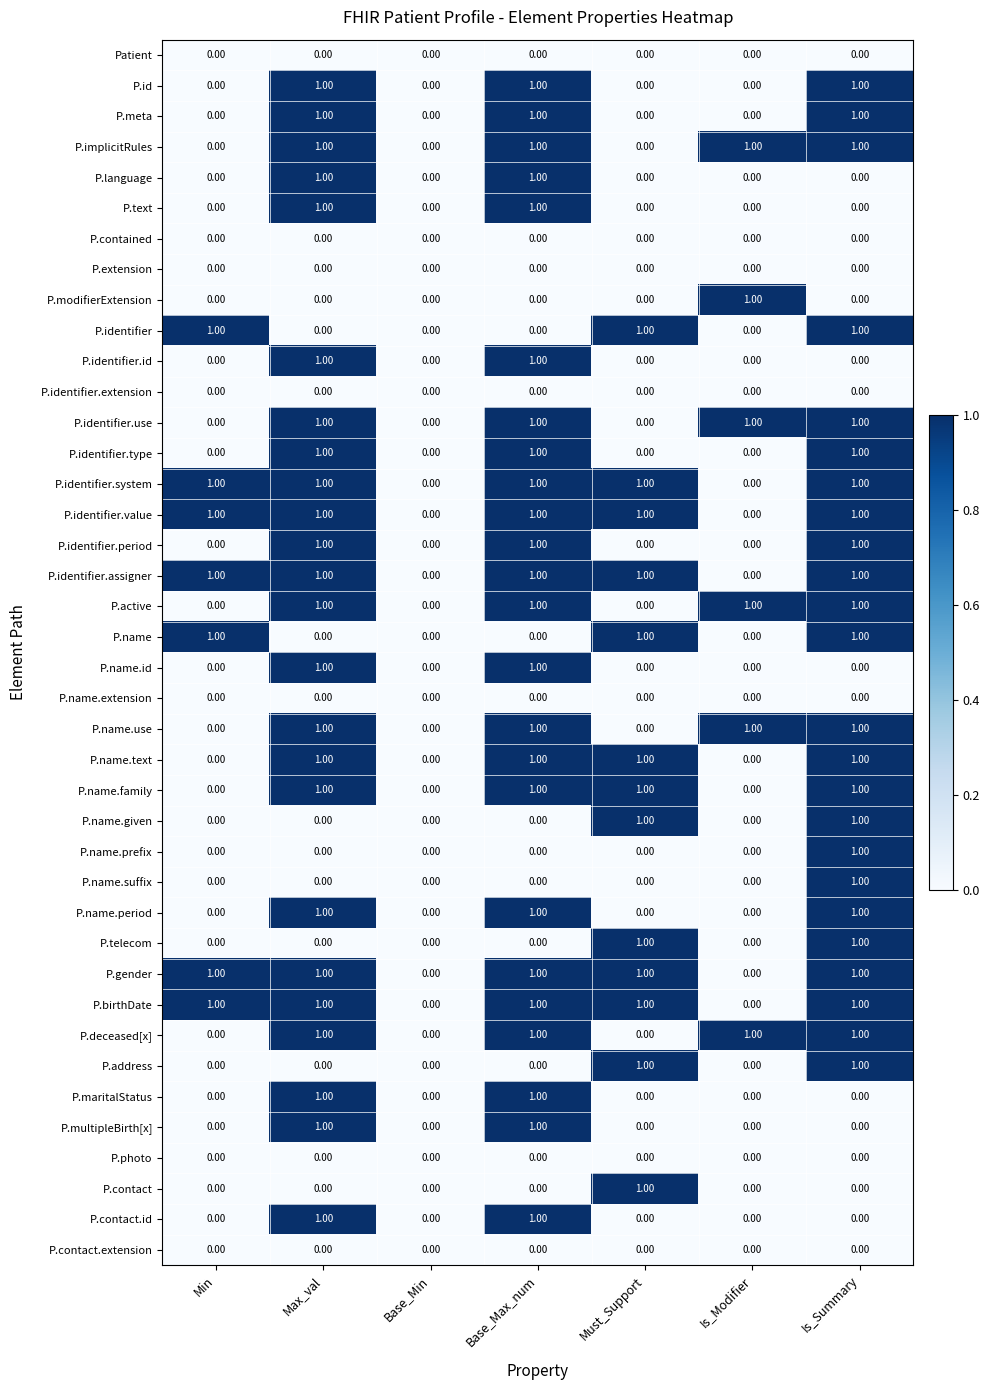

What is the total value across all series at Is_Summary?

24